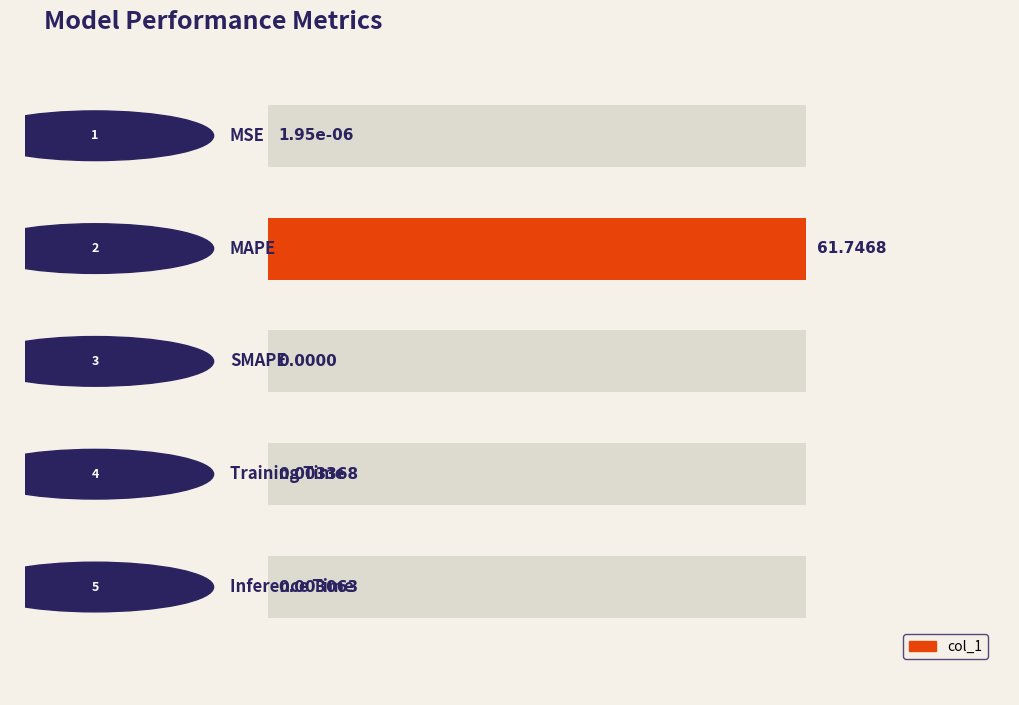

How many distinct data groups are displayed?

1